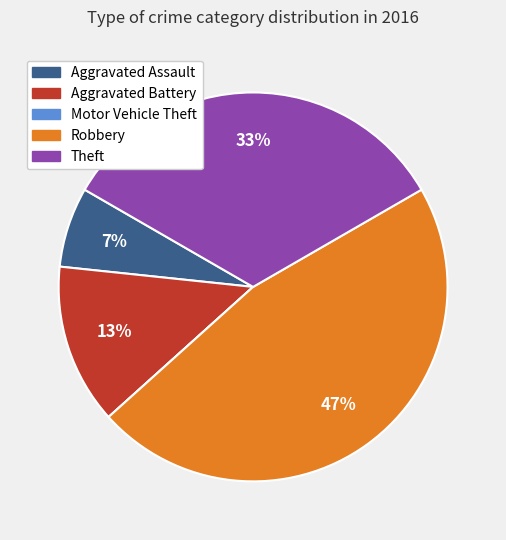

What percentage is the Theft slice, to the nearest percent?

33%